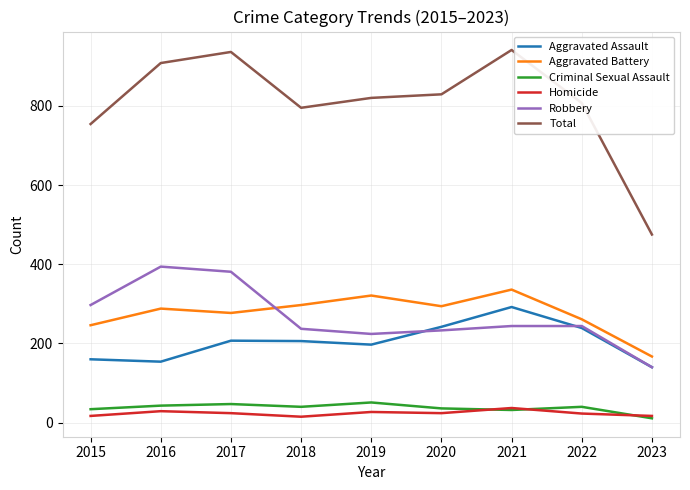

What is the minimum value for Total?

475